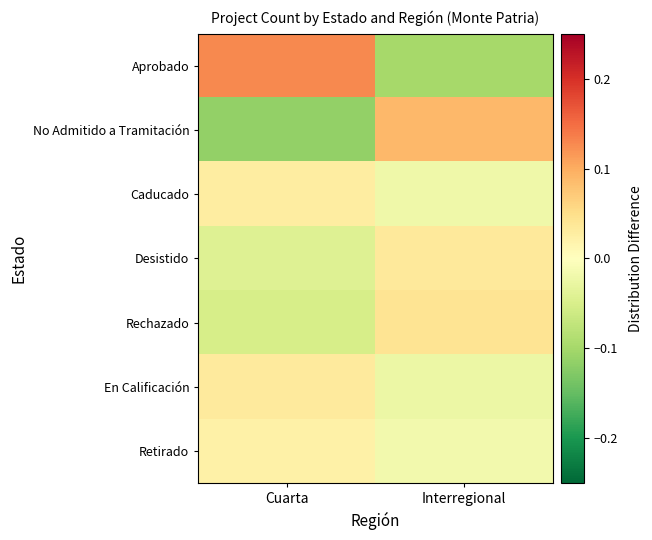

List the series in order of their peak value, highest first.

Aprobado, No Admitido a Tramitación, Rechazado, Desistido, En Calificación, Caducado, Retirado